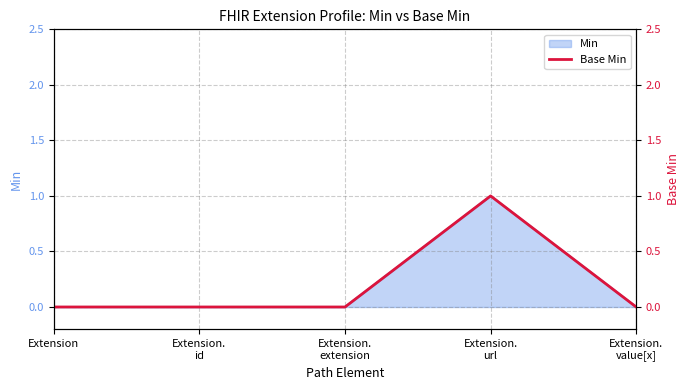

List the labels in order of value, largest first.

Extension.
url, Extension, Extension.
id, Extension.
extension, Extension.
value[x]